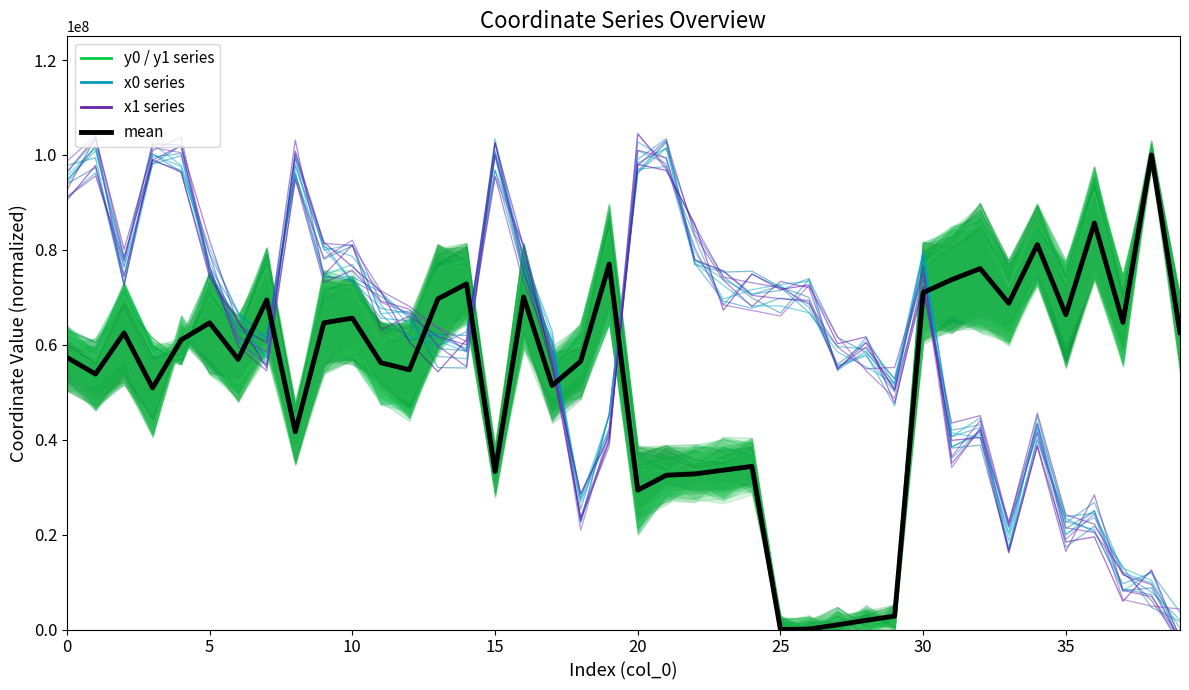

Reading left to right, list all the values displayed in this chart.

line_green_0: 63200194.1	58393842.3	72639131.9	59944779.9	56325635.8	75514374.5	64842743.4	80220055.4	43740577.9	72362956.0	71885428.5	64727580.2	64139095.9	80440239.2	78164154.7	34198084.2	79228460.2	54010955.7	63539108.4	87621115.4	37383178.3	34961807.6	38838251.7	39938392.0	39249966.3	-1832167.8	-199059.5	-1032993.0	-370078.7	3812732.5	80369524.4	84971116.6	85786081.2	74099819.6	86648463.9	73013889.5	92686247.3	71505005.8	98361456.1	69230090.4
y_blue_0: 94628372.9	101796825.8	77988571.4	102598991.1	101904840.7	75157155.2	65027028.3	57259280.7	97571893.9	80634573.5	78634185.8	71008512.1	63915309.4	59179485.6	58776908.3	96858296.5	75039373.5	60289266.1	22400531.9	45368271.9	96990749.5	97583846.0	82633046.3	68438850.4	74865598.9	72067375.8	66806377.4	59618998.4	59137250.2	52909081.8	79771340.3	40618227.7	42605986.8	18701649.1	43494765.7	23777715.2	24539674.0	11697647.5	7883512.5	2048966.5
y_purple_0: 92654005.4	103701462.9	78611227.4	98932499.8	101953808.9	81933061.7	64189817.3	60305243.9	103120257.0	74665765.1	81044597.6	63187235.8	66064490.8	61708366.5	60026047.2	99955348.0	78319228.5	56584812.3	23017244.6	39615569.9	100977793.4	99419010.7	77955235.0	75491467.4	70402592.5	69722085.2	69354421.3	54903651.5	60400492.1	50334869.0	72308328.6	43511560.2	45074212.6	22357536.0	45607495.1	24190015.0	22214396.9	11492475.4	9474566.3	-2327003.3
mean: 57328291.1	53834308.7	62499110.7	50916942.4	61034928.1	64626092.2	56932128.3	69451721.6	41685849.6	64629133.3	65614741.7	56220595.4	54738053.9	69689832.4	72839088.5	33275367.6	70093155.5	51414127.4	56522994.1	77002818.2	29357859.9	32517436.8	32792267.0	33575067.8	34377449.1	0.0	93609.9	990993.0	1930201.4	2822948.6	70990206.6	73724538.5	76057073.9	68757921.0	81118500.7	66340585.7	85662521.7	64727443.2	100000000.0	62569752.2